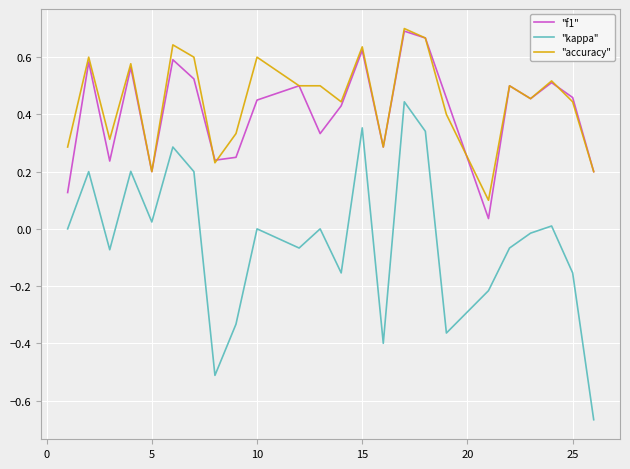

How many "accuracy" values are between 0 and 1?

24